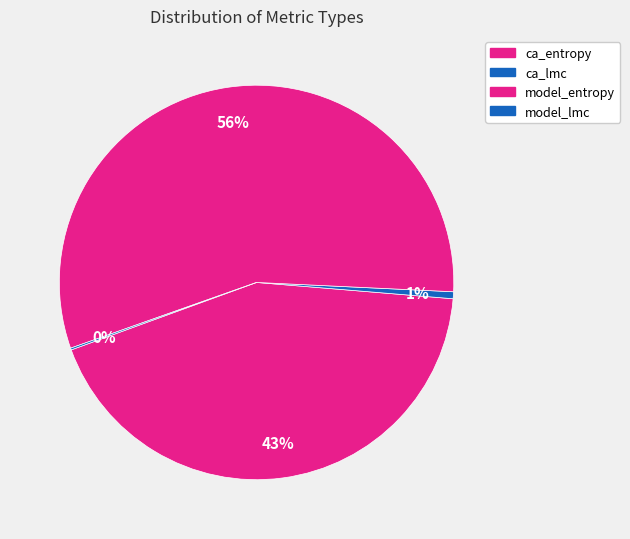

What is the largest slice in the pie chart?

model_entropy